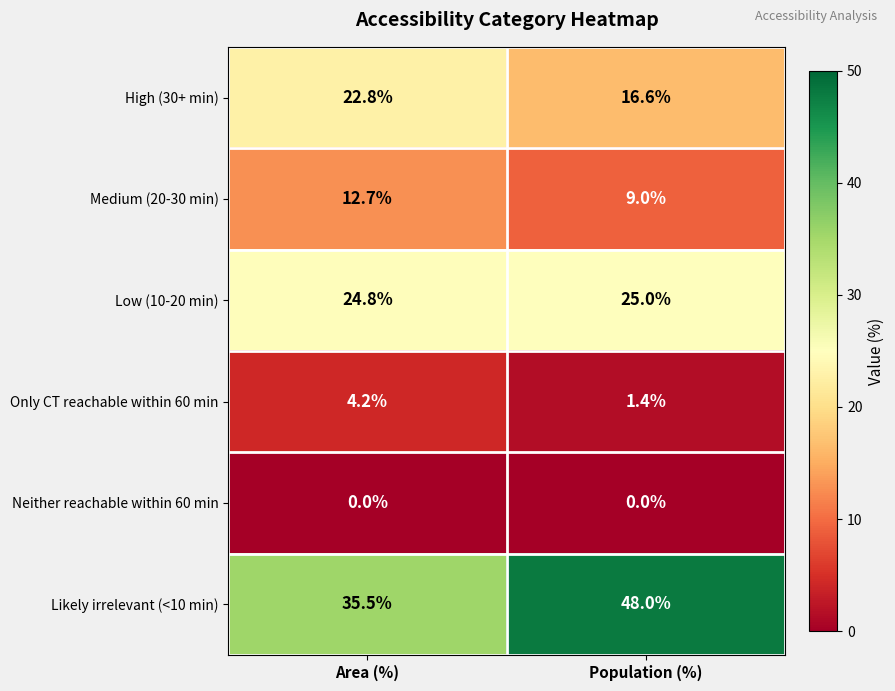

Which series has the widest spread of values?

Likely irrelevant (<10 min)